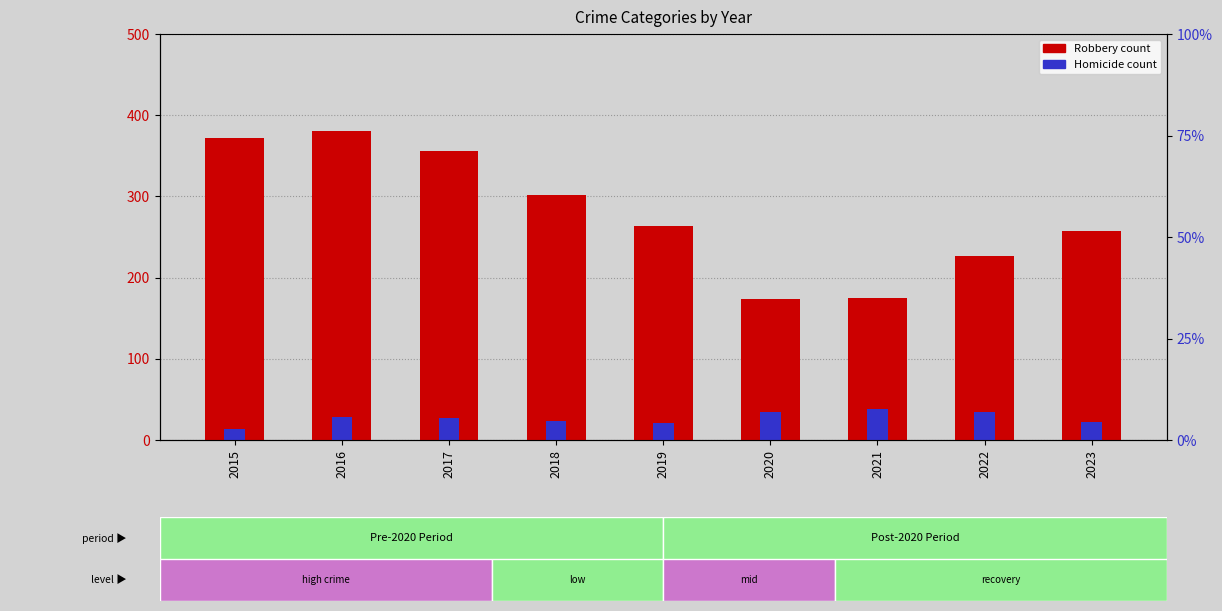

What is the total value across all series at 2018?

325